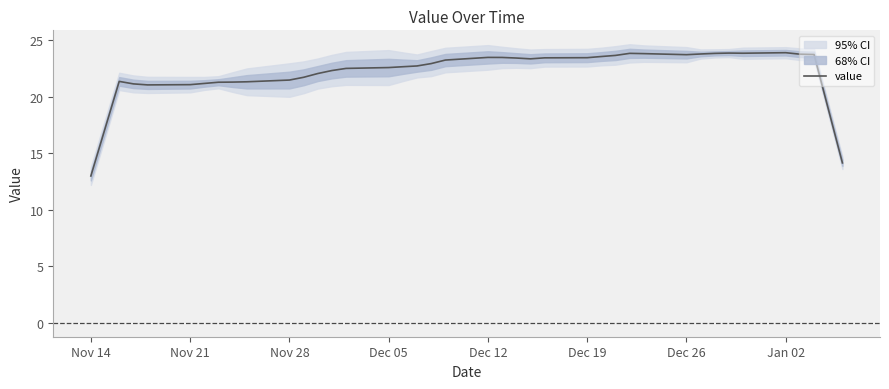

What is the highest value of the value series?

23.9